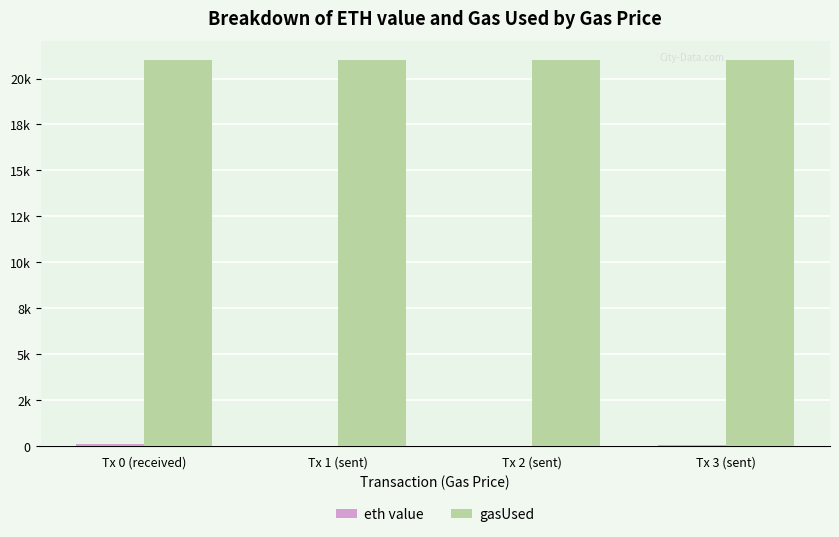

Reading left to right, list all the values displayed in this chart.

eth value: 101.0	2.1	41.2	57.7
gasUsed: 21000.0	21000.0	21000.0	21000.0